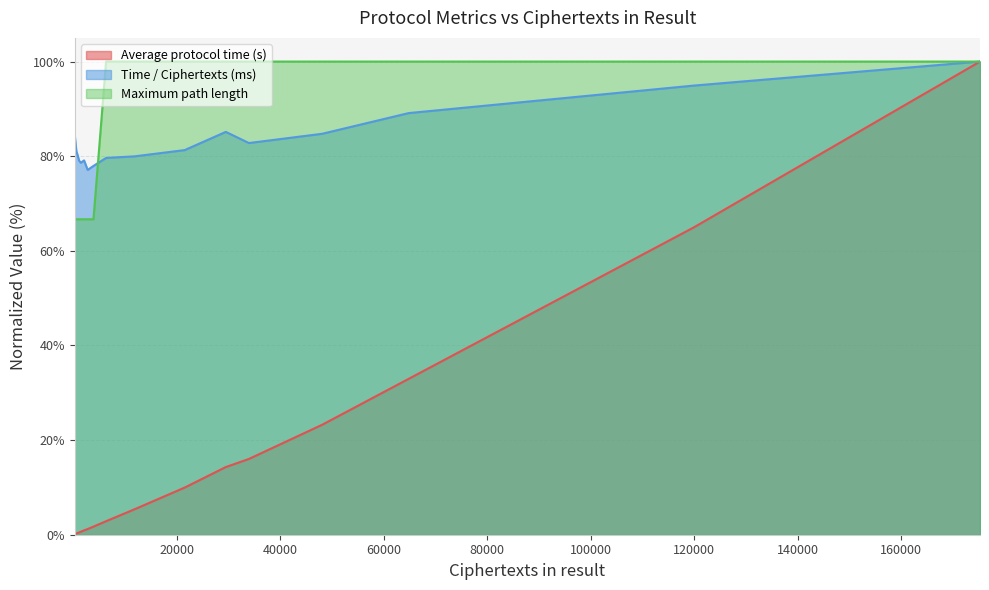

Where is the first local maximum for Time / Ciphertexts (ms)?

2031